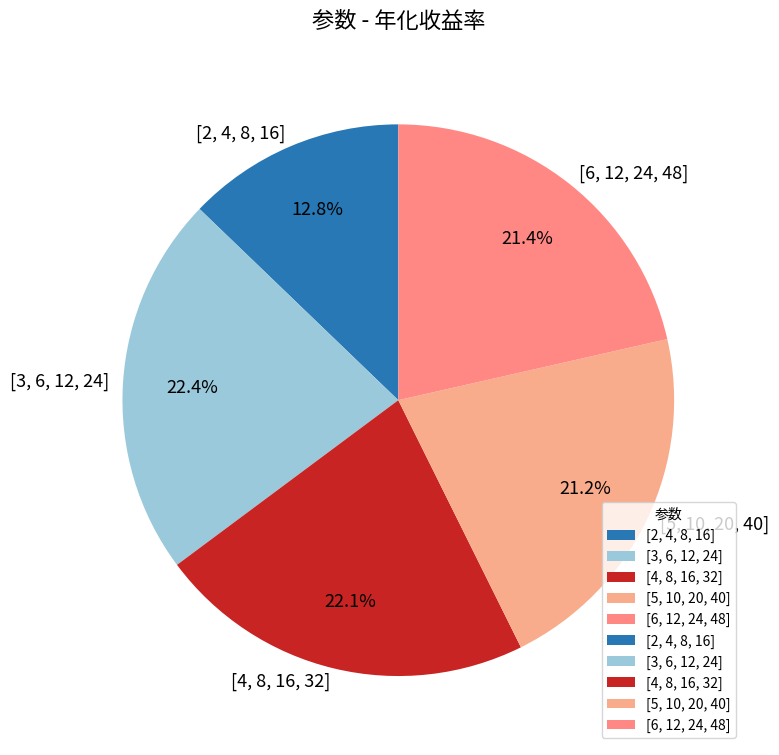

Which category has the smallest portion of the pie?

[2, 4, 8, 16]